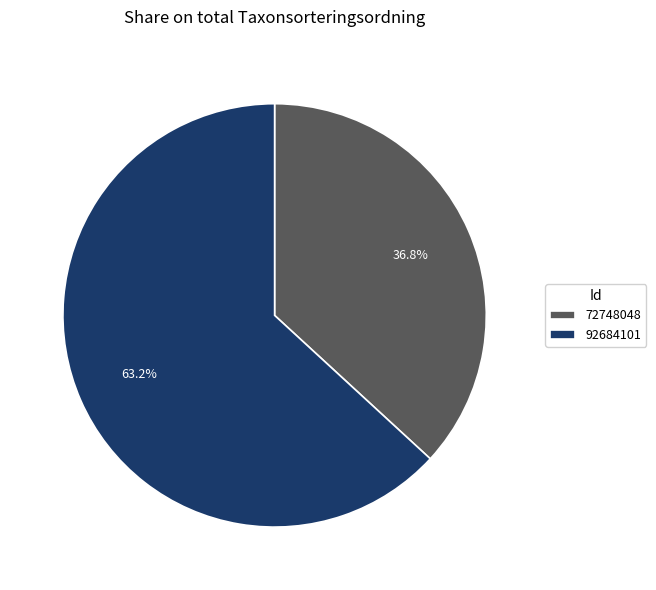

The 72748048 slice represents 37% of the pie. True or false?

True